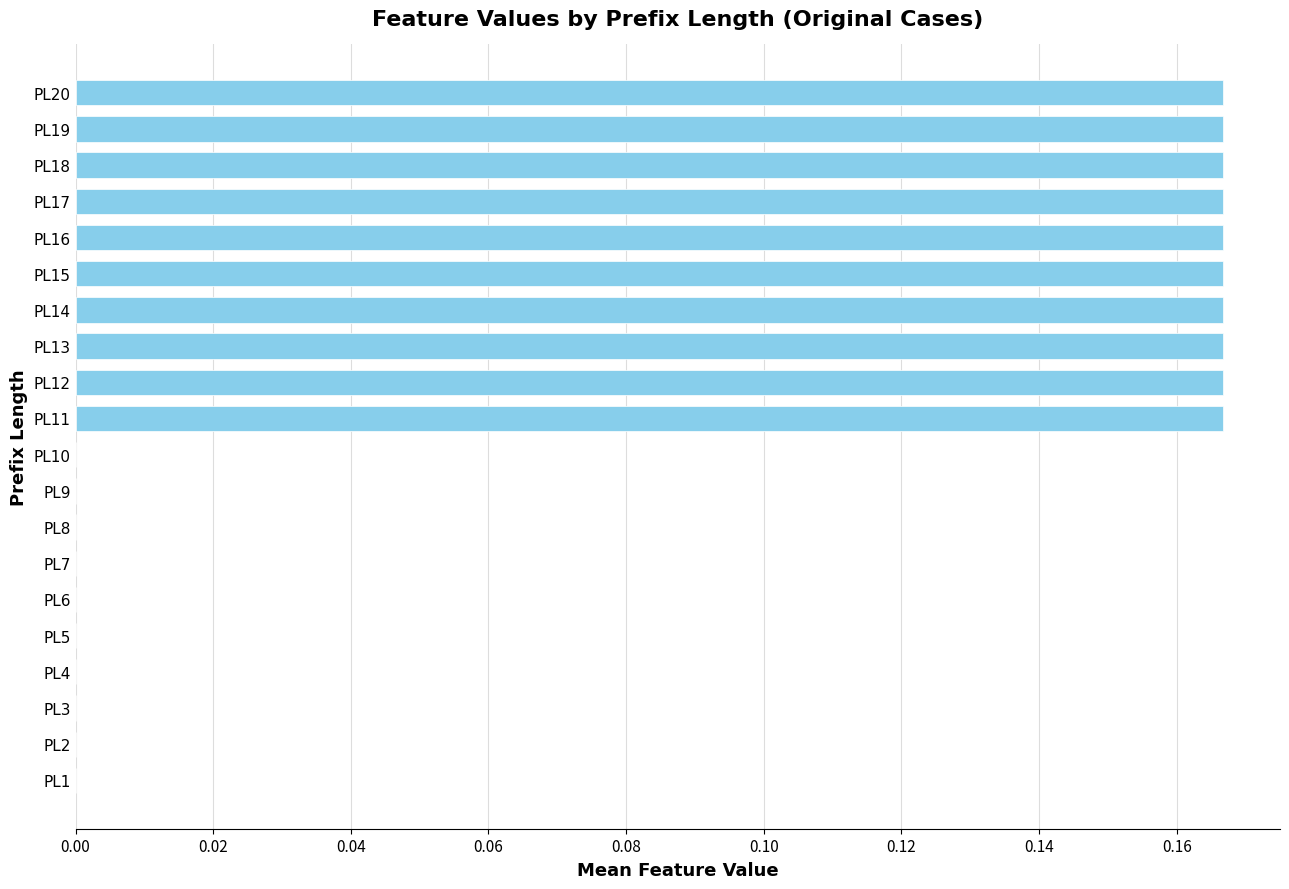

How many values are between 0 and 1?

20